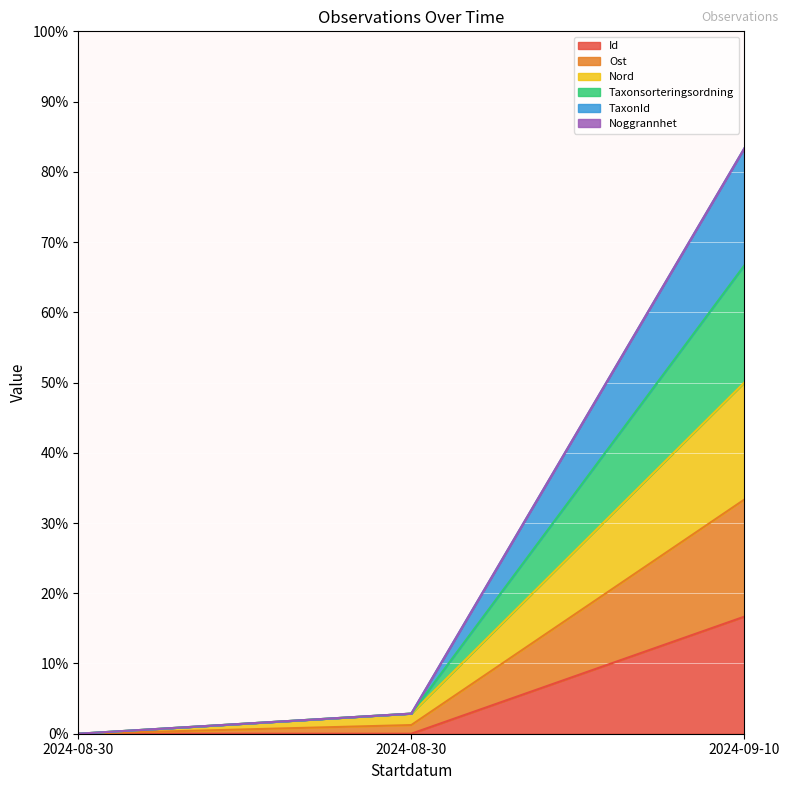

What is the maximum value shown in the chart?

83.3